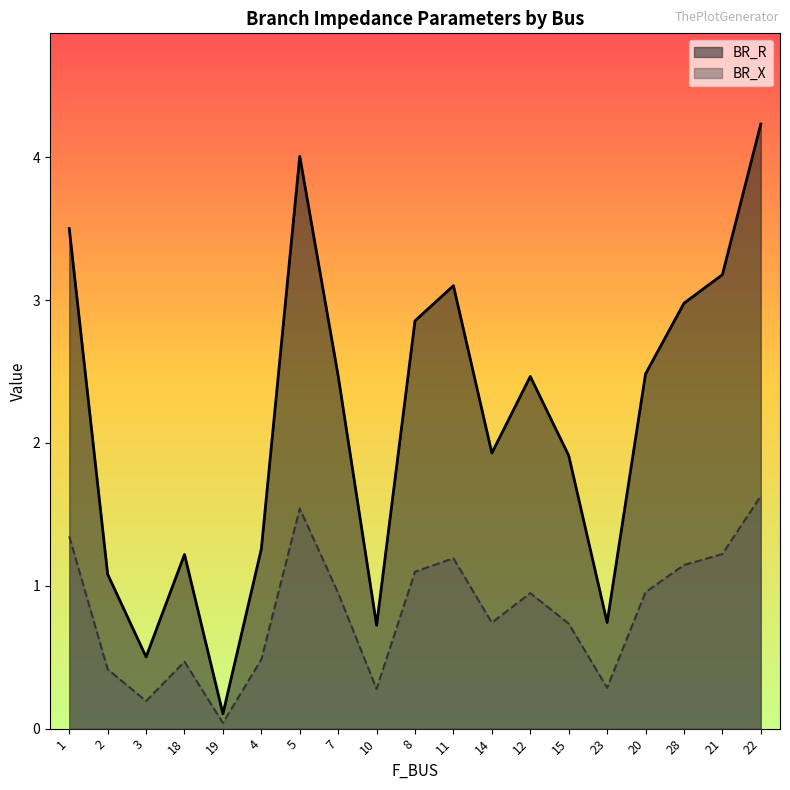

Rank the categories by BR_X value from highest to lowest.

22, 5, 1, 21, 11, 28, 8, 20, 7, 12, 14, 15, 4, 18, 2, 23, 10, 3, 19